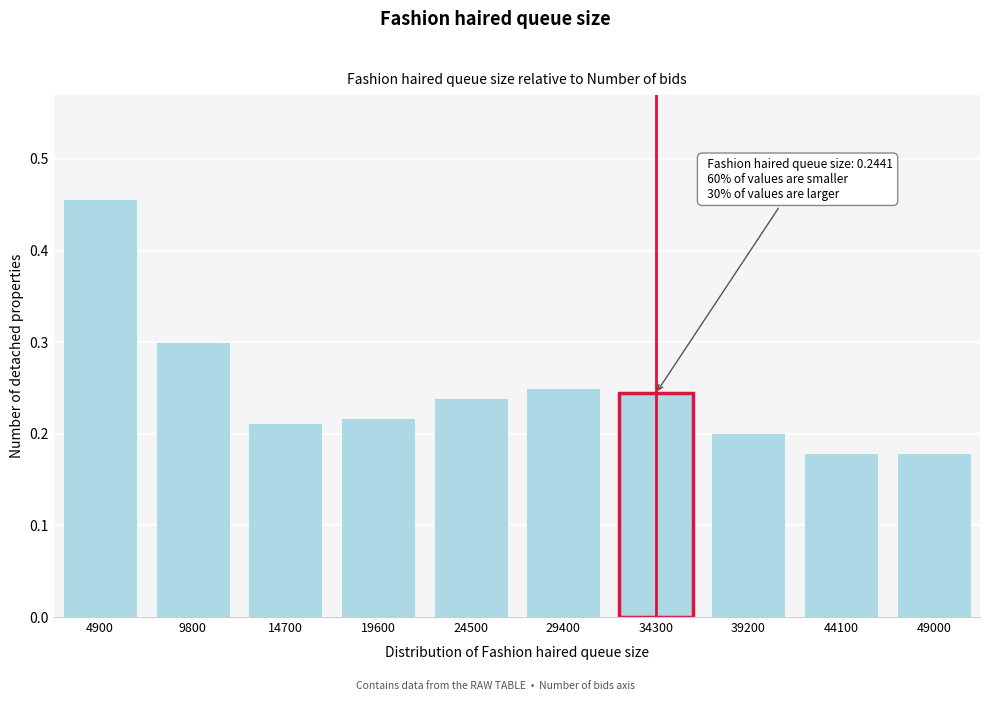

What is the value of the 2nd bar from the left?

0.3